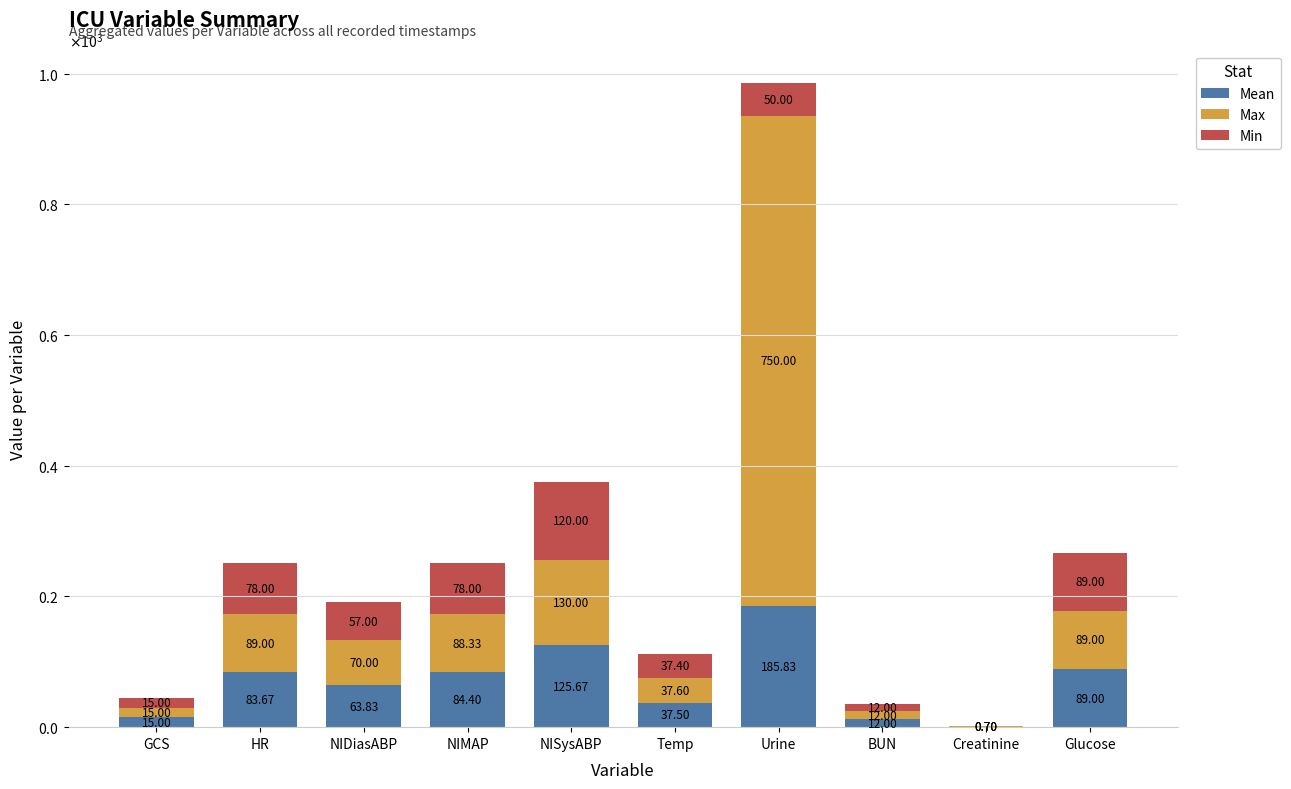

What is the total value across all series at GCS?

45.0